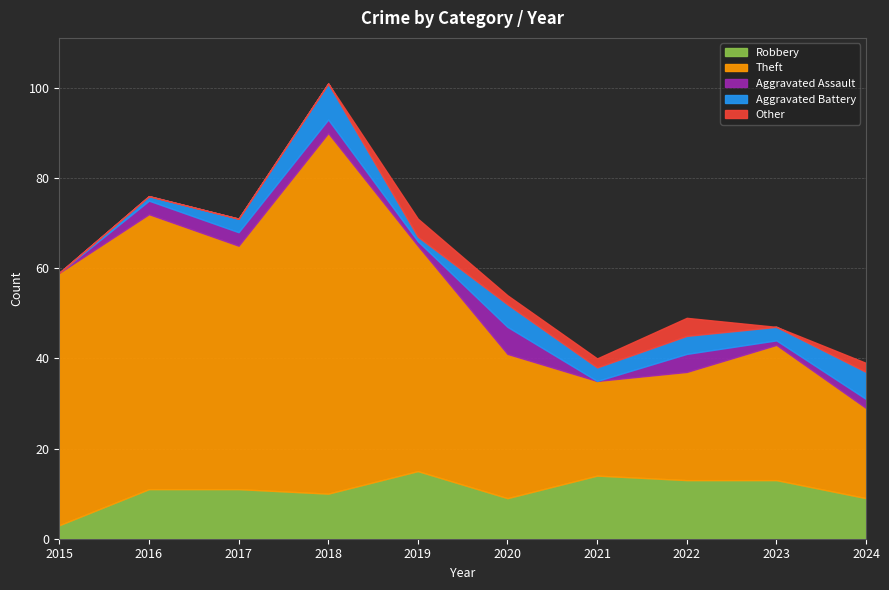

How many categories are shown in the chart?

10